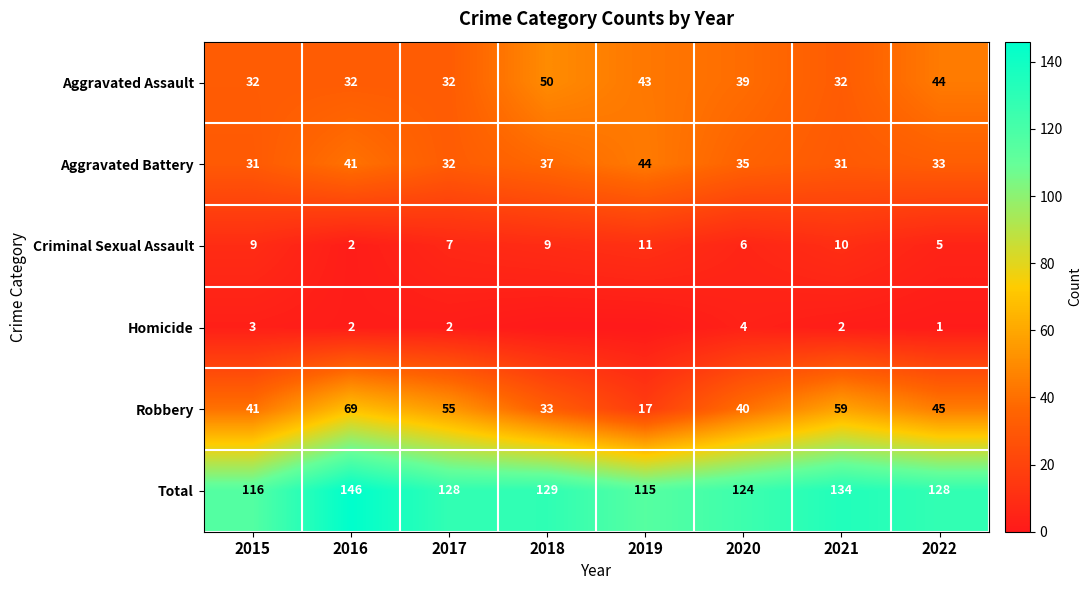

Between 2021 and 2020, which is larger?

2020